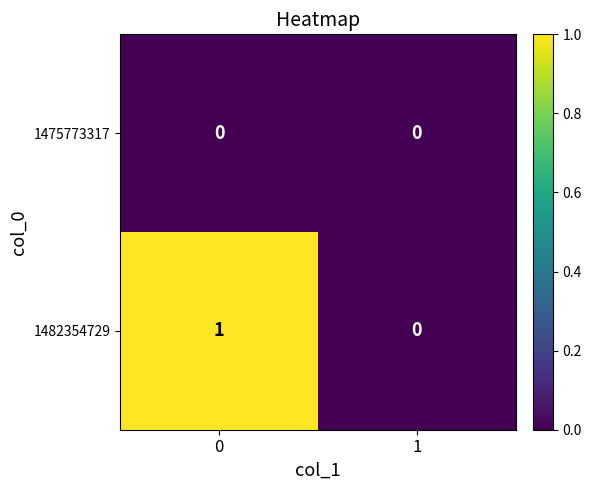

The 1482354729 series shows 0 at 1. True or false?

True